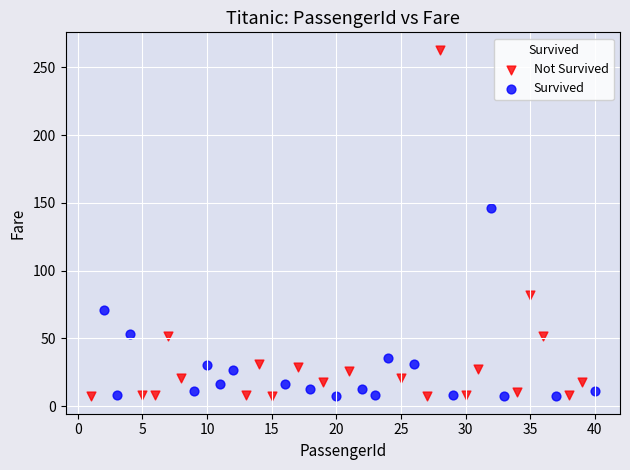

Which series reaches the maximum Y coordinate?

Not Survived